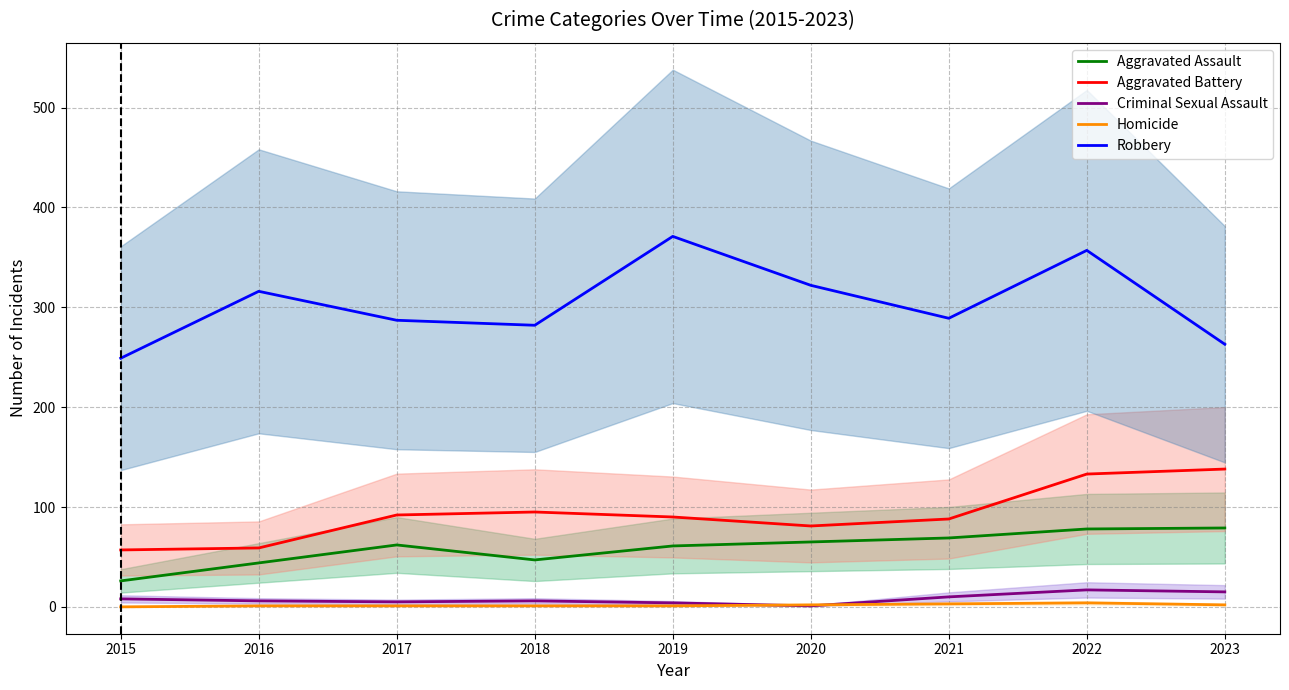

What is the difference between the second highest and minimum values in the Criminal Sexual Assault series?

14